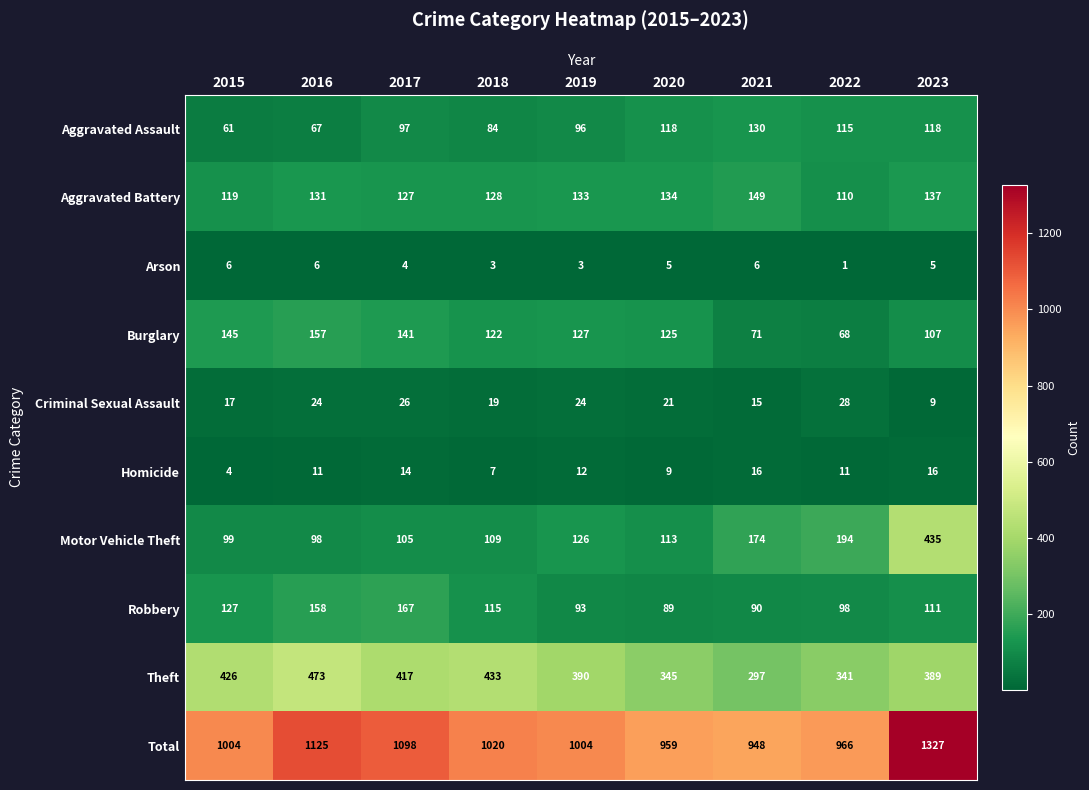

The Robbery series shows 190 at 2023. True or false?

False